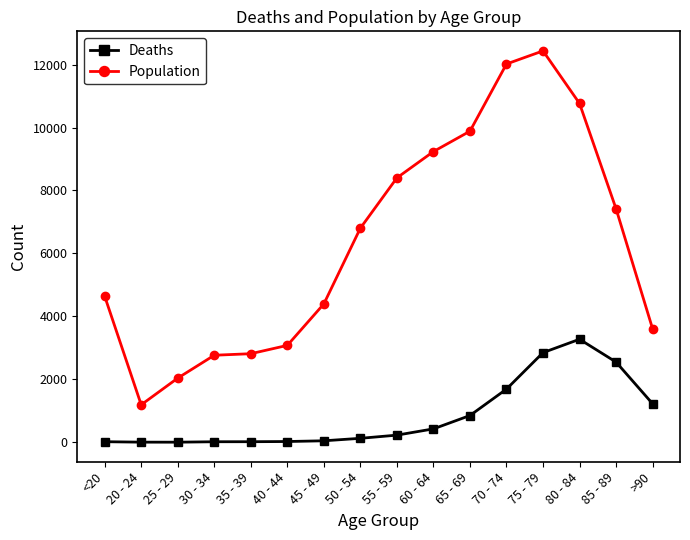

What is the sum of all Population values?

101482